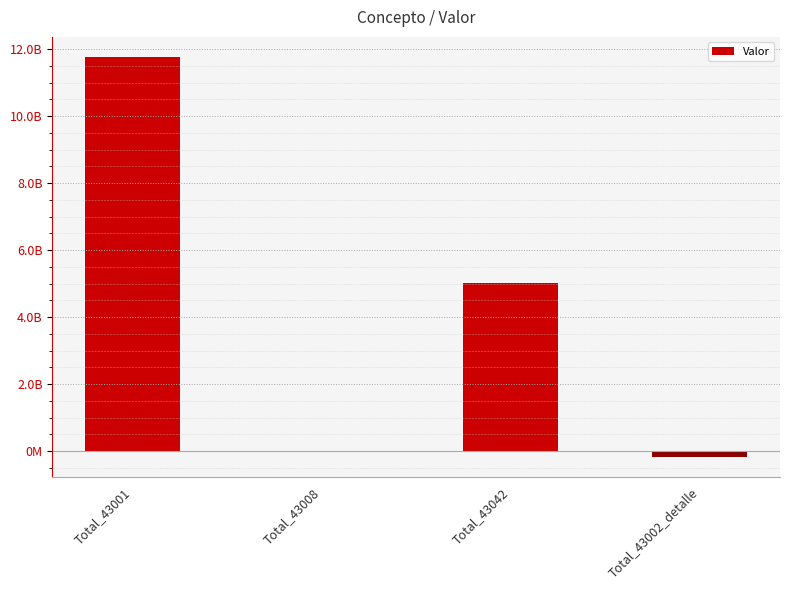

Reading left to right, list all the values displayed in this chart.

Total_43001=11767166114	Total_43008=-31623263	Total_43042=5014814431	Total_43002_detalle=-166267800